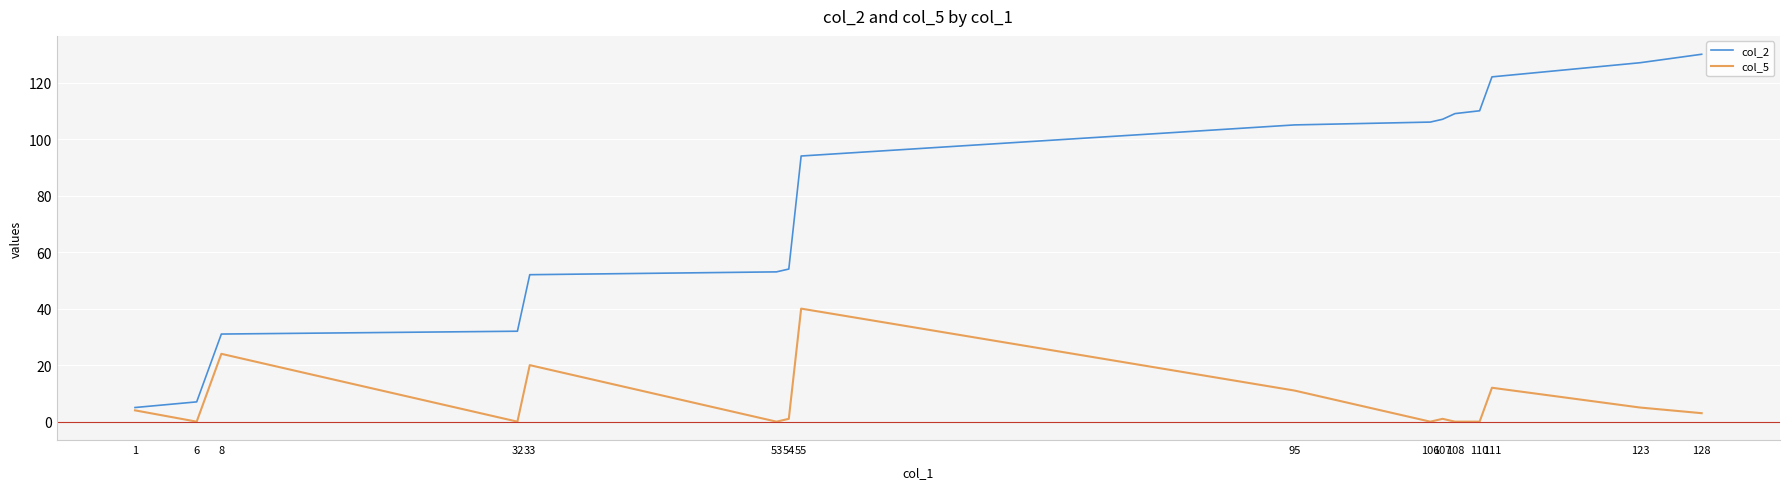

Does the chart display data point markers on the line(s)?

No